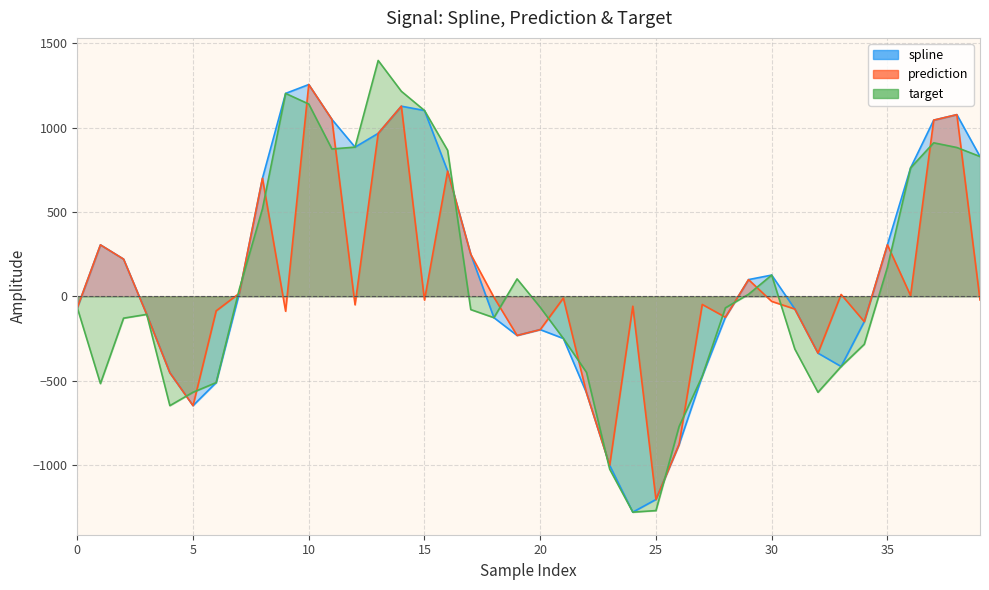

What is the difference between the highest and lowest values at 18?

120.9